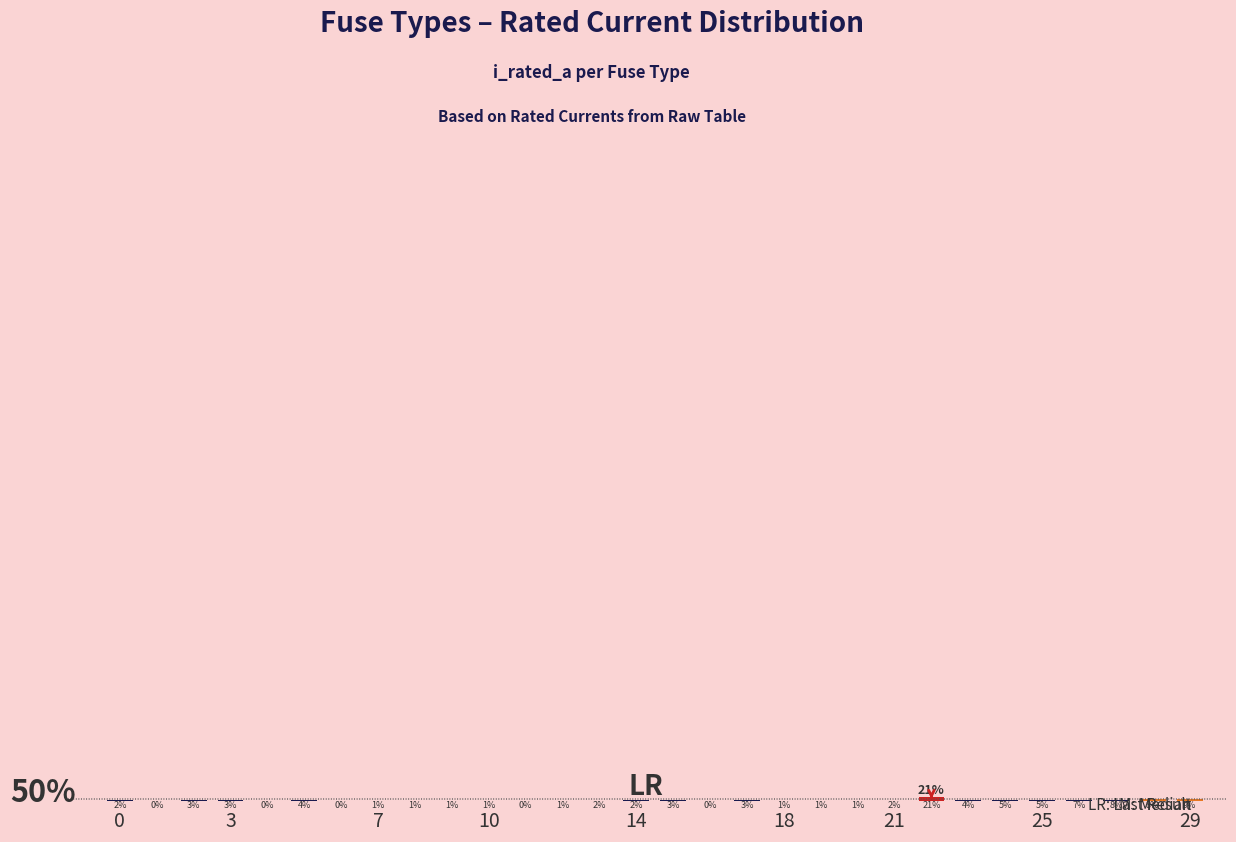

Are the bars horizontal?

No